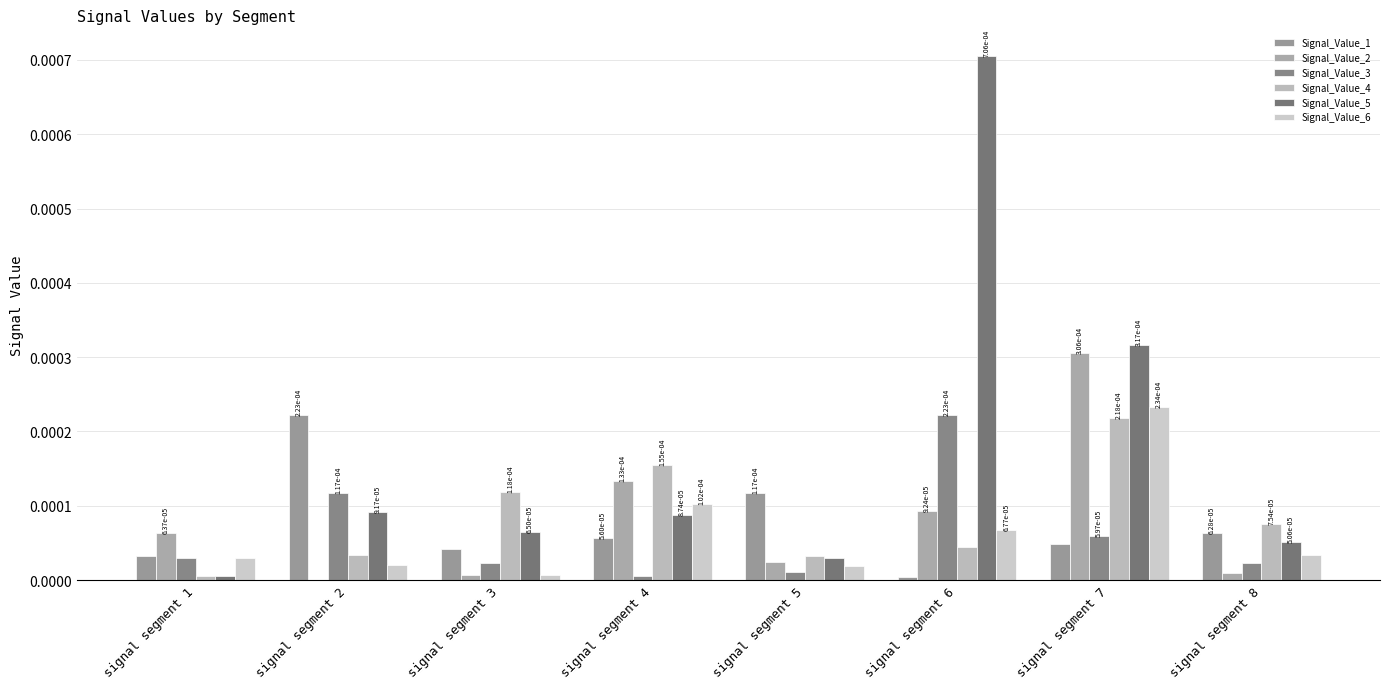

How many distinct data groups are displayed?

6